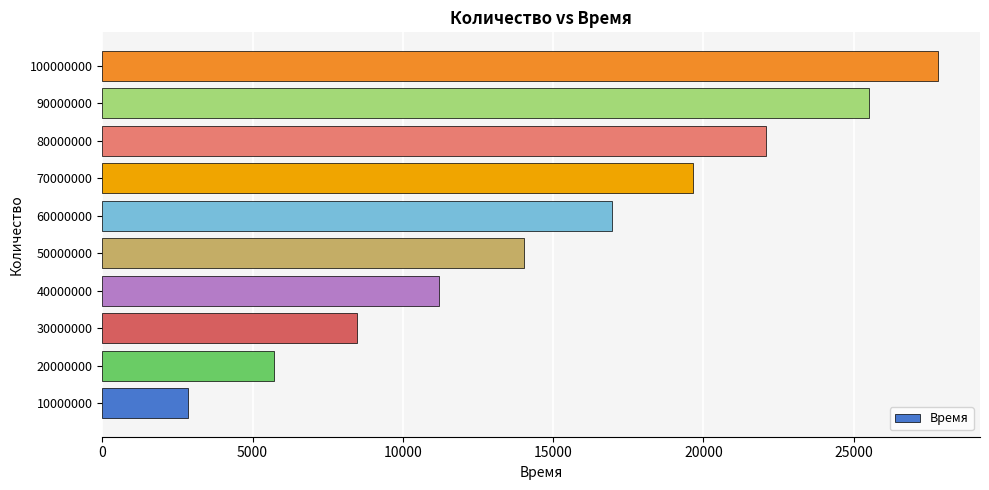

Which category has the highest value across all series?

100000000